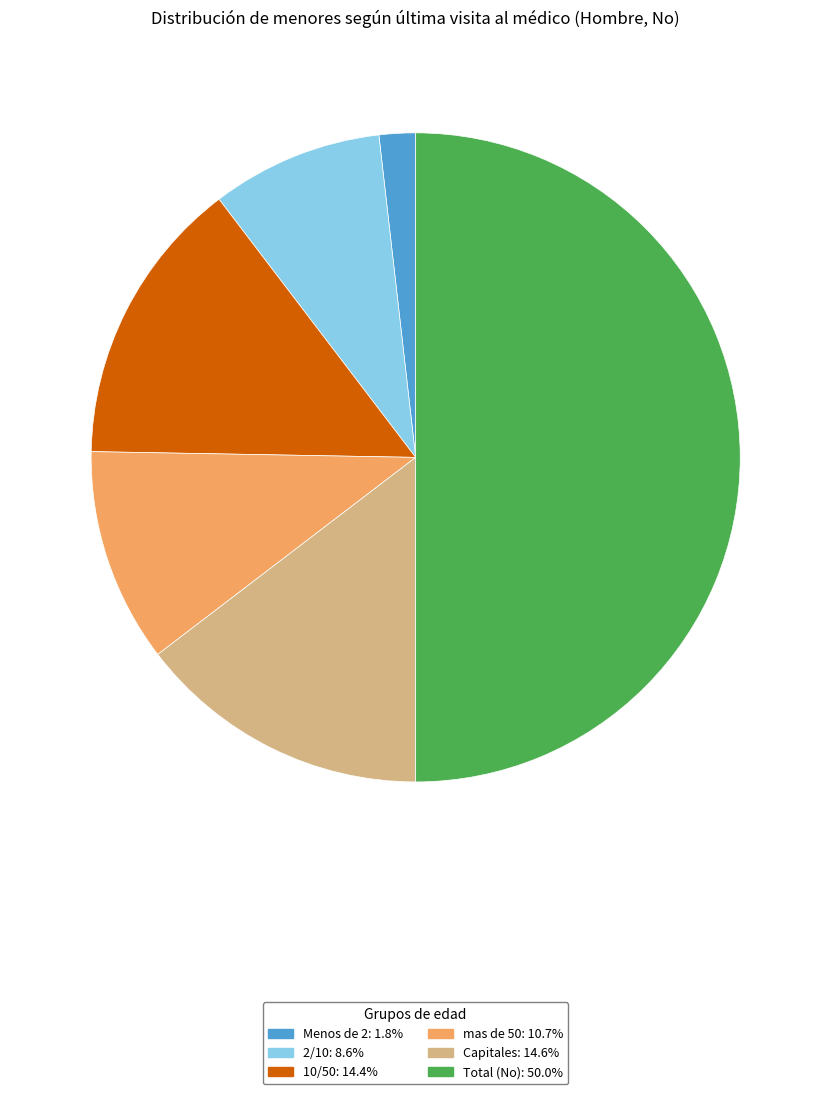

Does mas de 50: 10.7% account for over 50% of the chart?

No